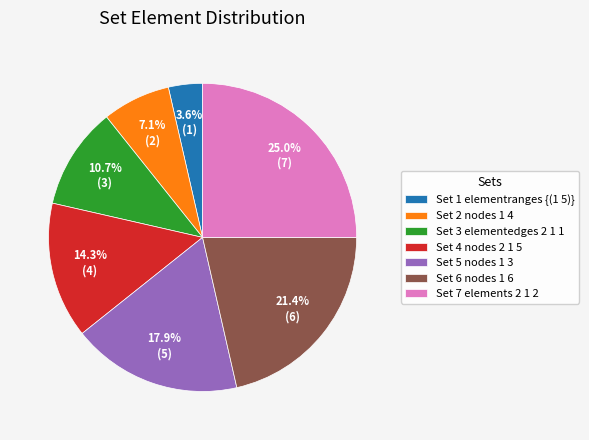

Do Set 7 elements 2 1 2 and Set 2 nodes 1 4 together represent more than half of the pie?

No